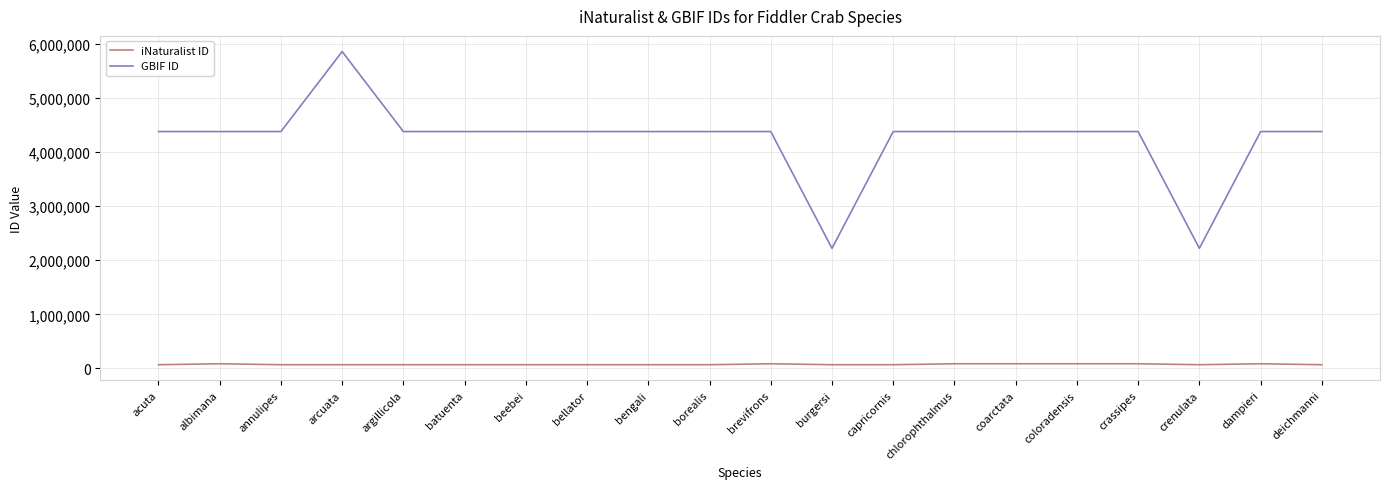

How many lines are shown in the chart?

2